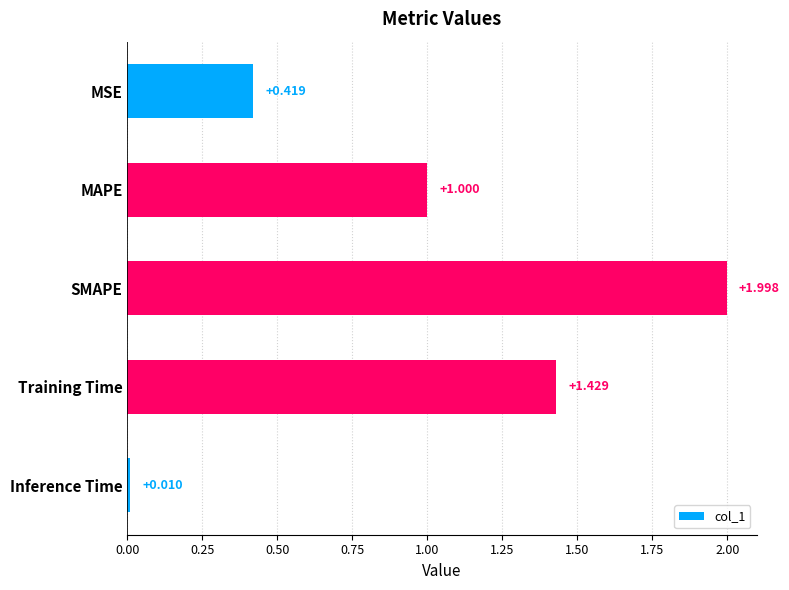

What is the average value?

1.0